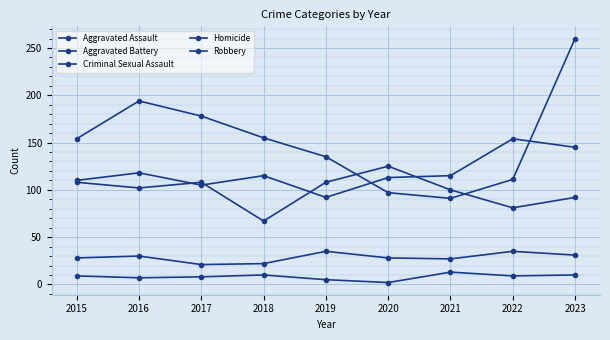

How many lines are shown in the chart?

5